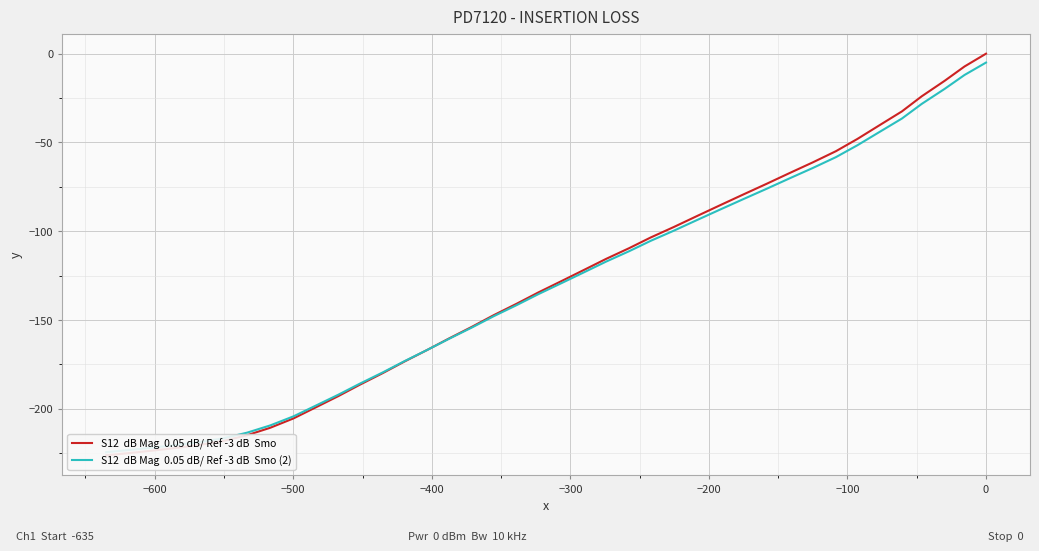

What is the difference between the maximum and minimum values in the S12  dB Mag  0.05 dB/ Ref -3 dB  Smo (2) series?

219.4